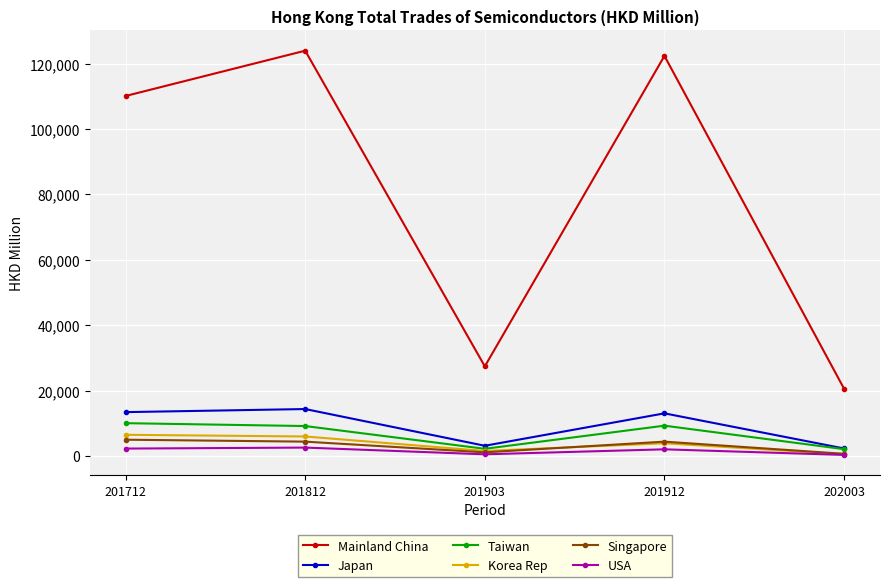

What is the lowest value of the Korea Rep series?

537.7